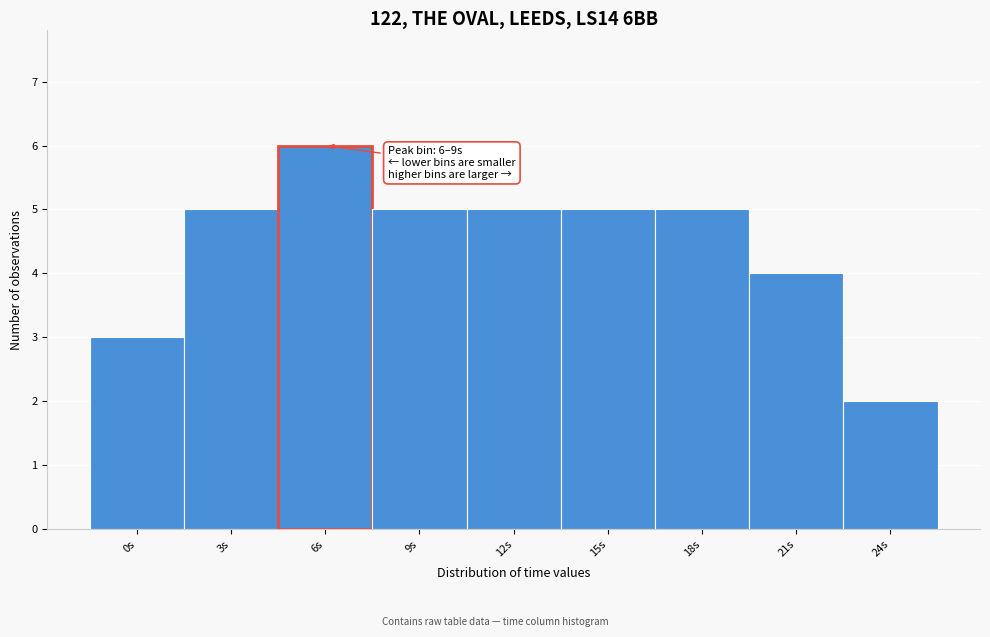

Reading right to left, transcribe all the data shown in this chart.

24s=2	21s=4	18s=5	15s=5	12s=5	9s=5	6s=6	3s=5	0s=3